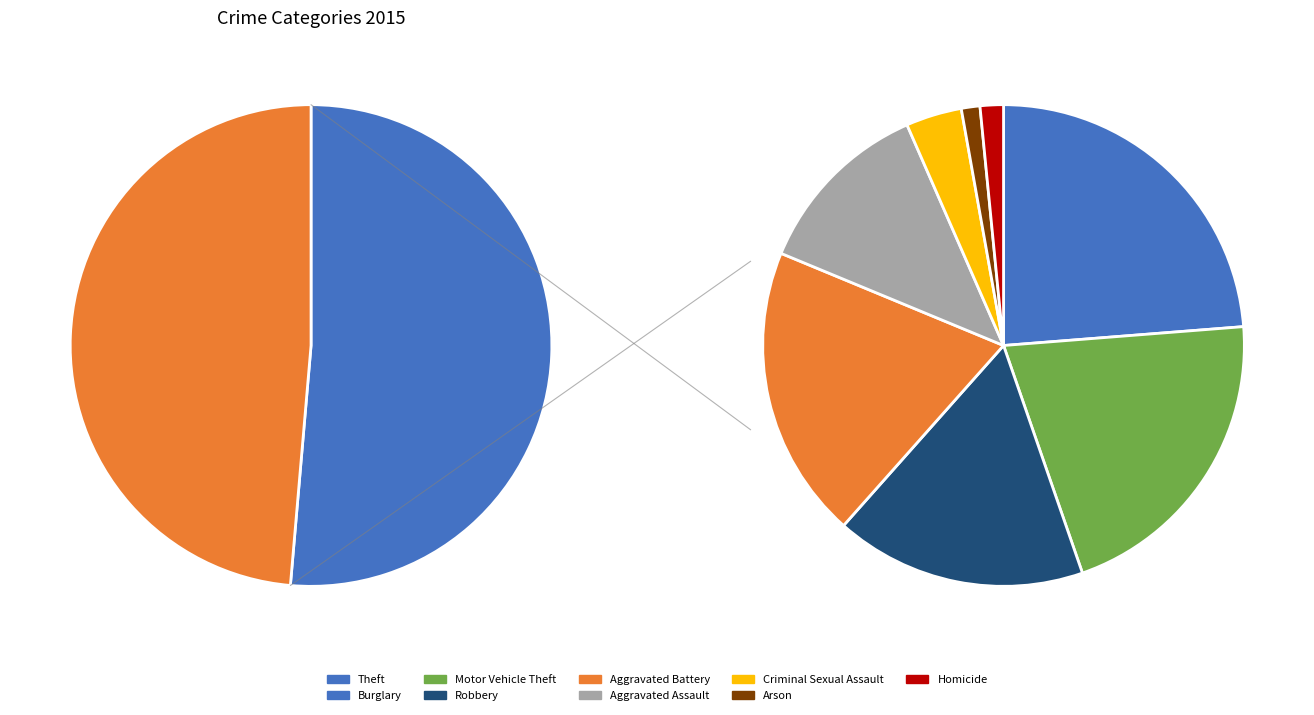

Which slice is the smallest?

Arson